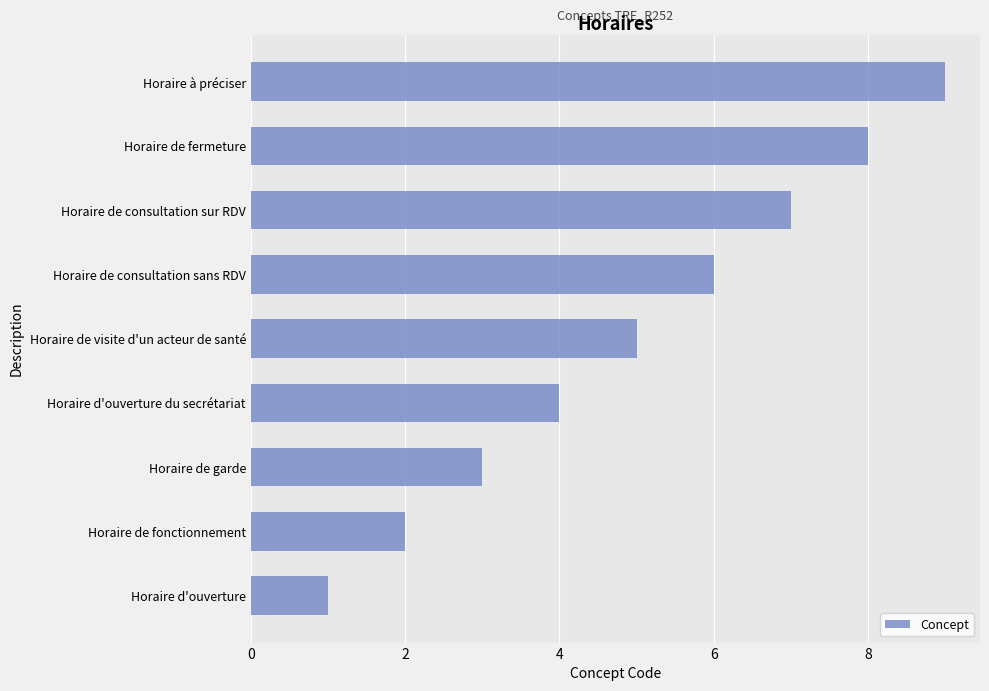

The chart shows a value of 3 at Horaire de fonctionnement. True or false?

False